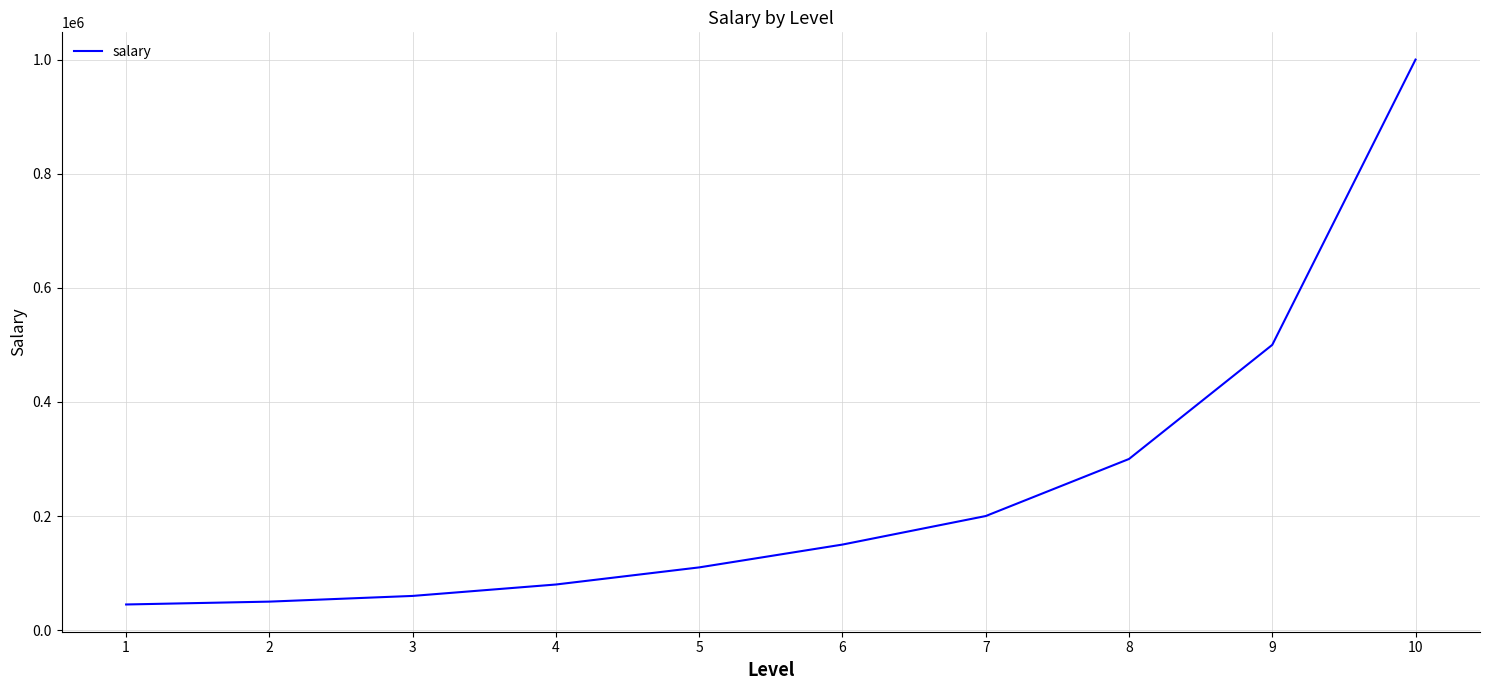

Which label corresponds to the largest value in the chart?

10